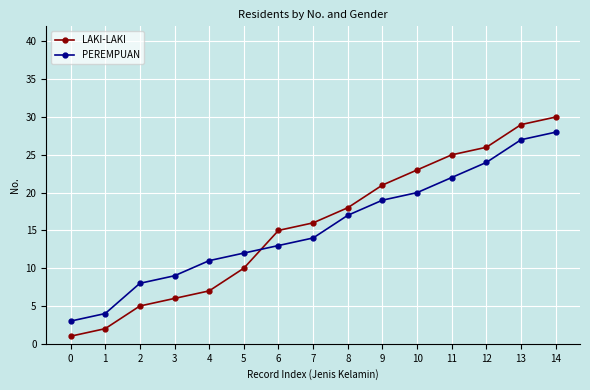

What is the difference between the highest and lowest values at 2?

3